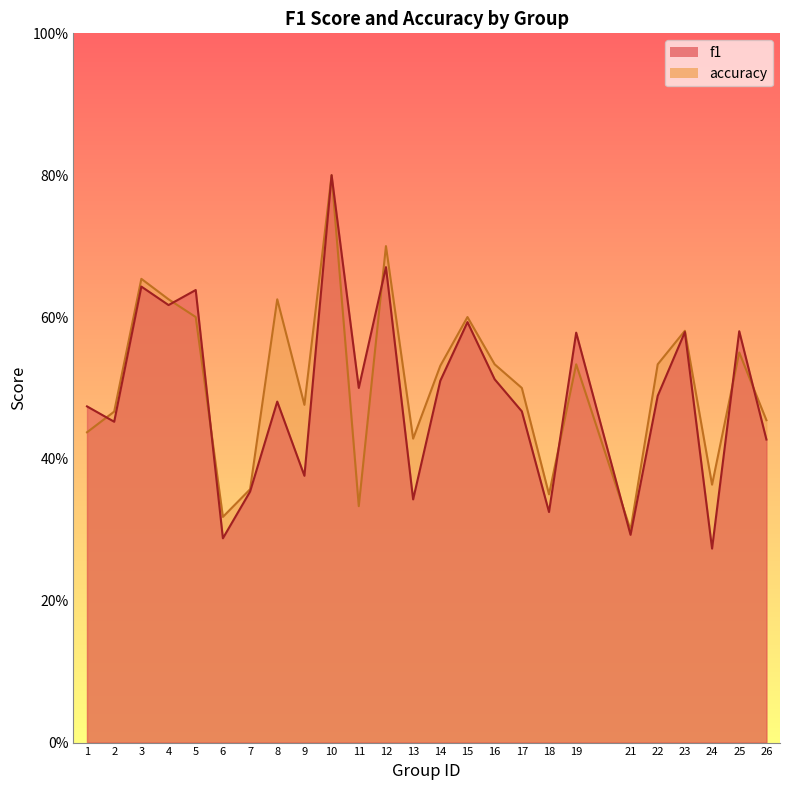

What is the average value of the f1 series?

0.5